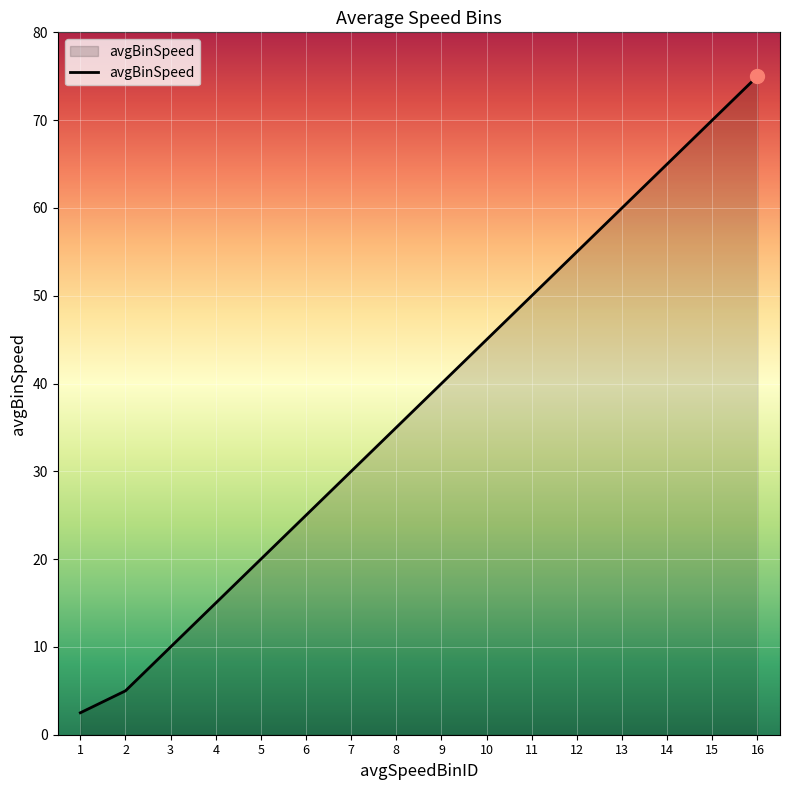

Rank the categories by value from lowest to highest.

1, 2, 3, 4, 5, 6, 7, 8, 9, 10, 11, 12, 13, 14, 15, 16